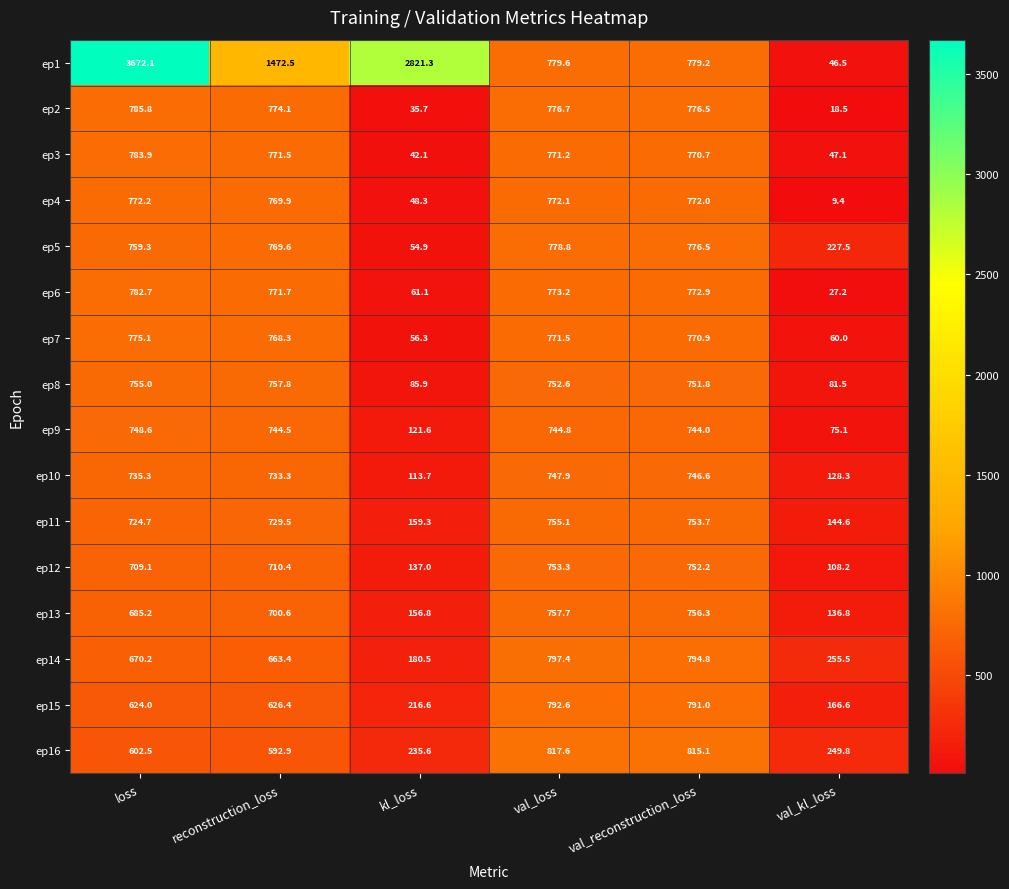

What is the total value across all series at loss?

14585.7